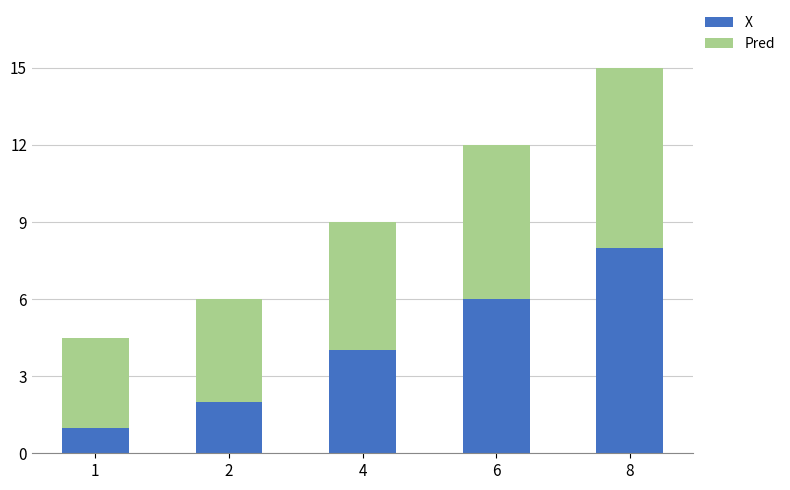

What is the minimum value for X?

1.0